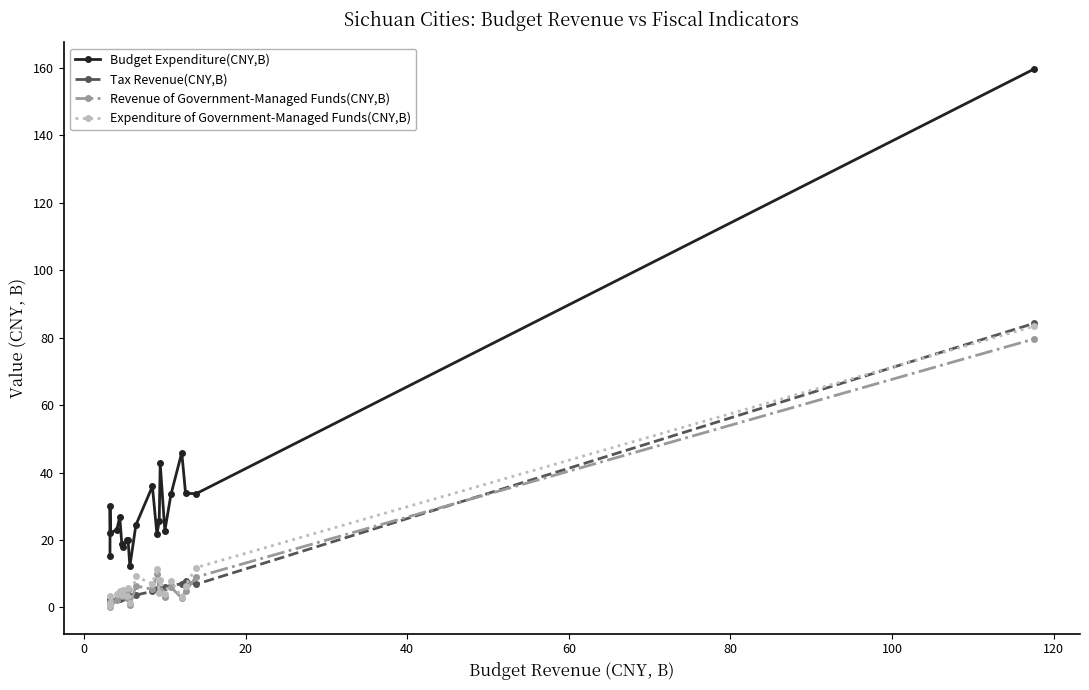

Which series has the largest range (max minus min)?

Budget Expenditure(CNY,B)